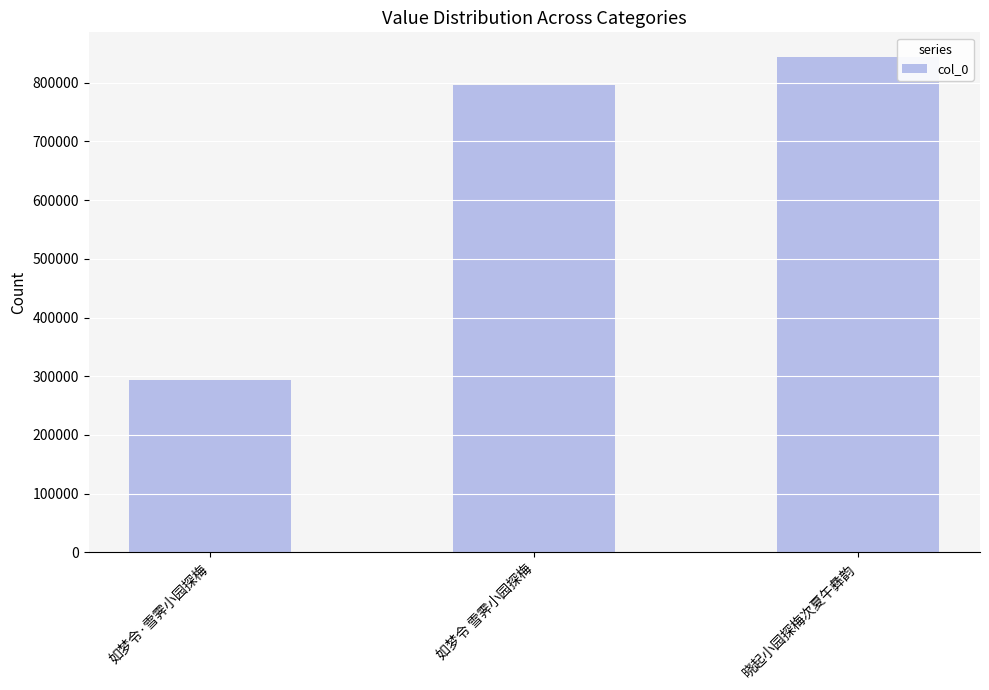

What is the difference between the second highest and minimum values?

502898